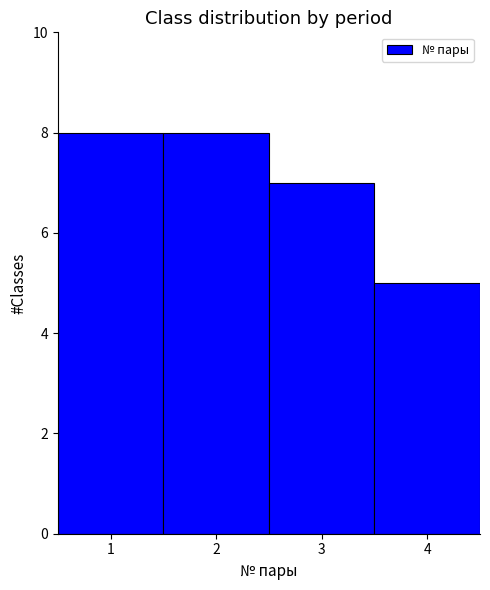

Reading left to right, list every bar in this chart as the range it spans on the x-axis followed by its height. The values are not printed on the chart, so give them approximately, as read against the axis.

0.5 to 1.5: 8
1.5 to 2.5: 8
2.5 to 3.5: 7
3.5 to 4.5: 5